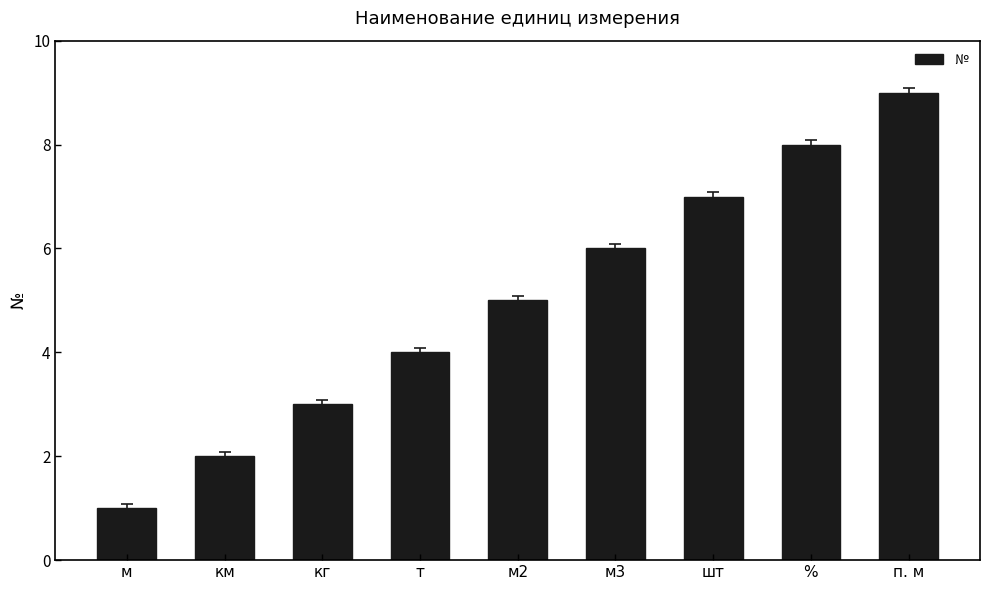

Which category has the lowest value across all series?

м